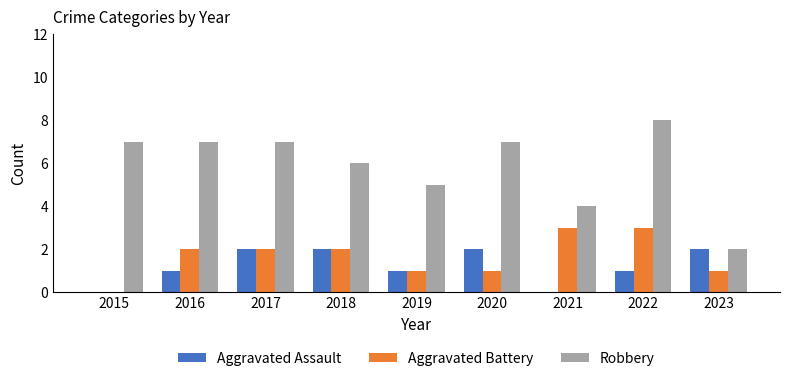

What are all the series names shown in the legend?

Aggravated Assault, Aggravated Battery, Robbery